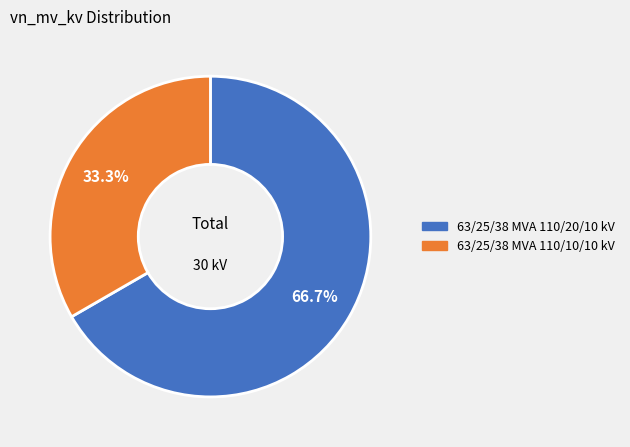

Which slice is the smallest?

63/25/38 MVA 110/10/10 kV